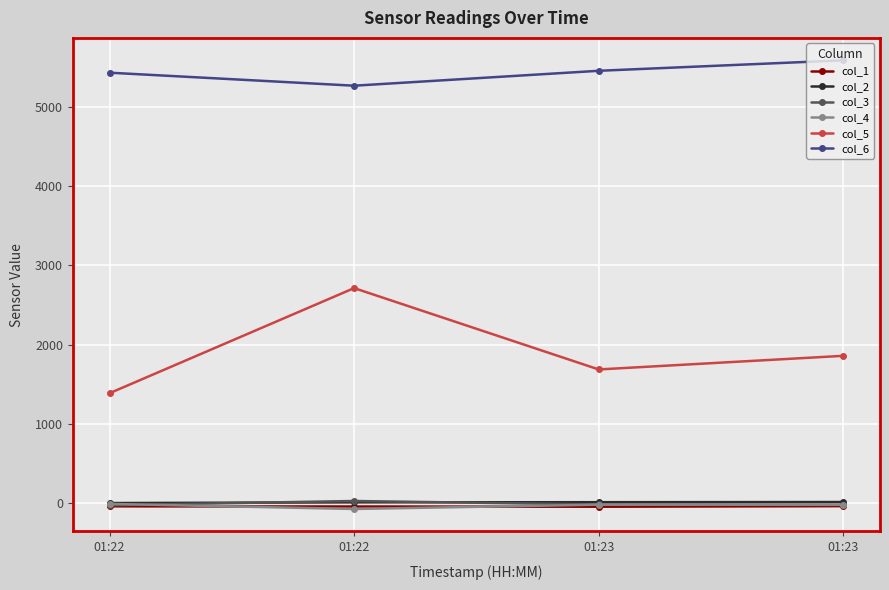

Is it true that col_4 equals -28.0 at 01:23?

False